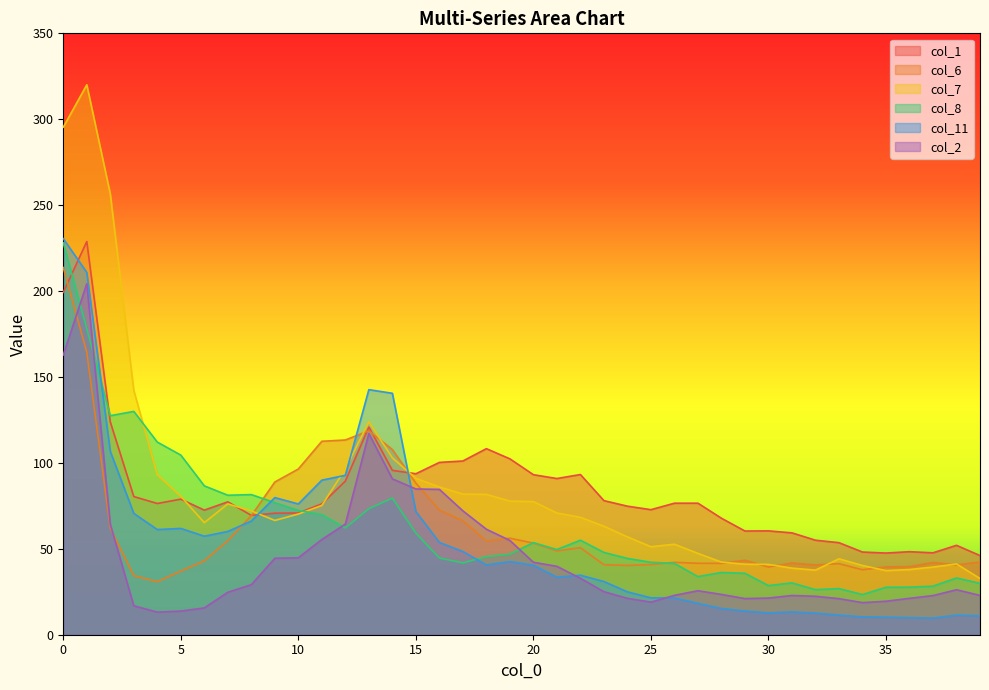

Reading right to left, list all the values displayed in this chart.

col_1: 39=46.1	38=52.0	37=47.7	36=48.3	35=47.5	34=48.1	33=53.6	32=55.0	31=59.3	30=60.4	29=60.3	28=67.8	27=76.6	26=76.5	25=72.8	24=74.8	23=78.0	22=93.2	21=90.9	20=93.1	19=102.4	18=108.3	17=101.1	16=100.3	15=93.7	14=95.7	13=120.9	12=89.4	11=76.2	10=70.8	9=70.7	8=69.5	7=77.3	6=72.5	5=78.9	4=76.4	3=80.4	2=123.8	1=228.8	0=199.3
col_6: 39=42.3	38=40.6	37=42.0	36=39.6	35=39.4	34=37.8	33=41.3	32=40.6	31=41.7	30=39.4	29=43.3	28=41.5	27=41.6	26=42.1	25=40.8	24=40.3	23=40.7	22=50.6	21=48.8	20=53.3	19=56.2	18=54.5	17=66.3	16=72.6	15=88.2	14=107.8	13=118.7	12=113.3	11=112.6	10=96.4	9=88.9	8=69.3	7=54.7	6=43.0	5=37.0	4=30.9	3=34.4	2=62.0	1=164.4	0=213.7
col_7: 39=32.7	38=41.2	37=39.4	36=37.9	35=37.3	34=40.3	33=44.2	32=37.6	31=38.8	30=41.0	29=41.0	28=42.3	27=47.3	26=52.7	25=51.2	24=57.0	23=63.1	22=68.3	21=70.8	20=77.5	19=77.8	18=81.7	17=81.9	16=86.0	15=91.0	14=102.9	13=124.0	12=96.4	11=75.2	10=70.2	9=66.5	8=72.1	7=76.1	6=65.2	5=80.6	4=93.1	3=142.2	2=256.5	1=320.1	0=295.4
col_8: 39=29.9	38=33.0	37=28.3	36=27.7	35=27.6	34=23.4	33=26.8	32=26.2	31=30.2	30=28.6	29=35.7	28=36.2	27=33.8	26=41.5	25=42.2	24=44.4	23=47.9	22=55.0	21=49.6	20=53.6	19=46.9	18=45.5	17=41.8	16=44.7	15=59.1	14=79.5	13=73.4	12=62.1	11=69.9	10=72.3	9=76.9	8=81.5	7=81.2	6=86.6	5=104.5	4=112.1	3=130.0	2=127.5	1=178.1	0=228.1
col_11: 39=11.1	38=11.4	37=9.7	36=9.9	35=10.2	34=10.4	33=11.4	32=12.6	31=13.3	30=12.7	29=13.8	28=15.3	27=18.3	26=21.4	25=21.5	24=24.9	23=31.0	22=34.6	21=33.4	20=40.5	19=42.6	18=40.6	17=48.4	16=53.7	15=71.7	14=140.5	13=142.6	12=92.8	11=89.9	10=76.1	9=79.8	8=66.2	7=60.1	6=57.3	5=61.9	4=61.2	3=70.6	2=106.7	1=210.8	0=230.5
col_2: 39=22.9	38=26.2	37=22.8	36=21.2	35=19.5	34=18.7	33=21.0	32=22.4	31=22.8	30=21.3	29=21.0	28=23.5	27=25.6	26=22.9	25=19.0	24=21.2	23=25.0	22=32.8	21=39.8	20=42.2	19=54.9	18=61.4	17=72.1	16=84.6	15=84.8	14=90.7	13=117.1	12=64.4	11=55.4	10=44.8	9=44.5	8=29.1	7=24.7	6=15.6	5=13.8	4=13.1	3=16.8	2=64.3	1=204.3	0=162.8